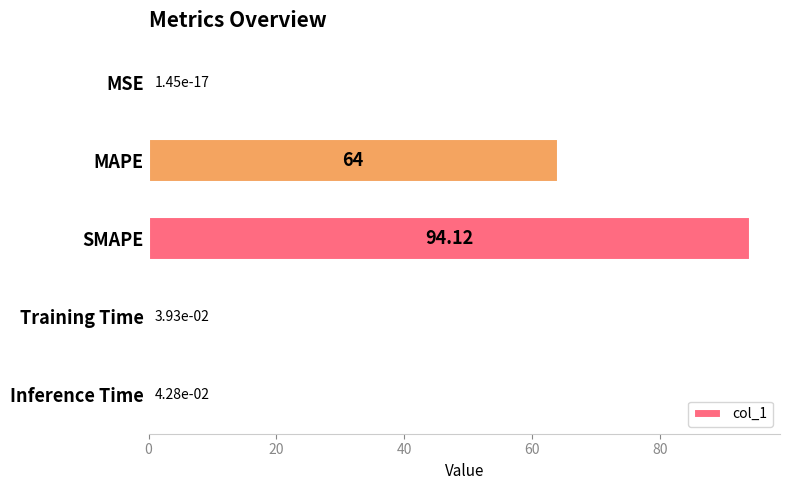

Between SMAPE and MAPE, which is larger?

SMAPE